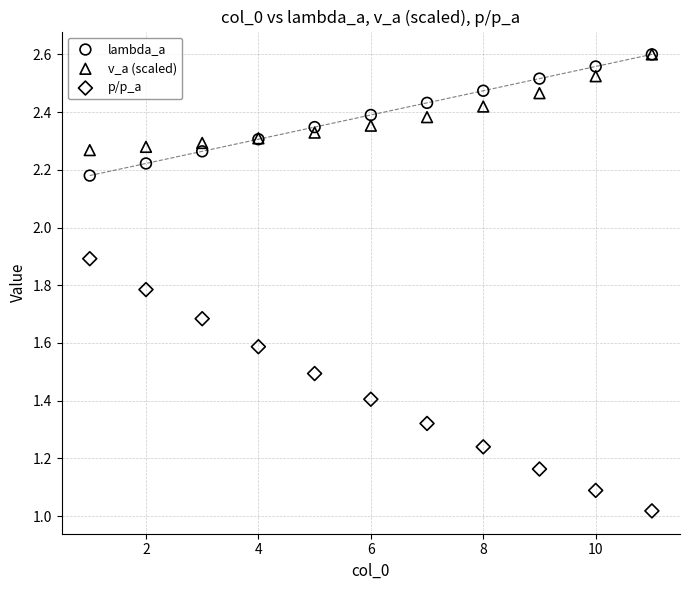

What are all the series names shown in the legend?

lambda_a, v_a (scaled), p/p_a